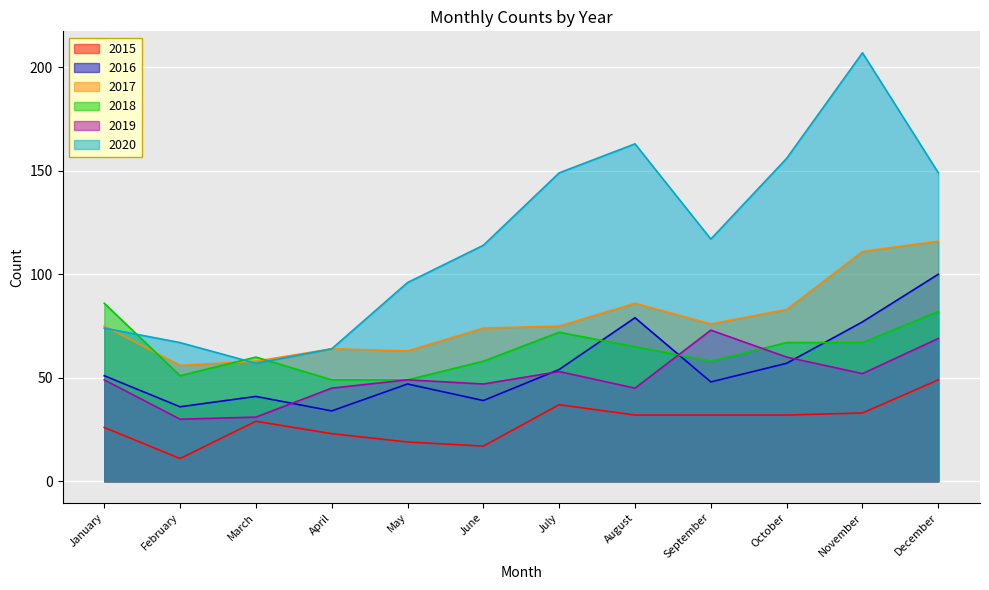

Where is 2016 nearest to the value 67?

October